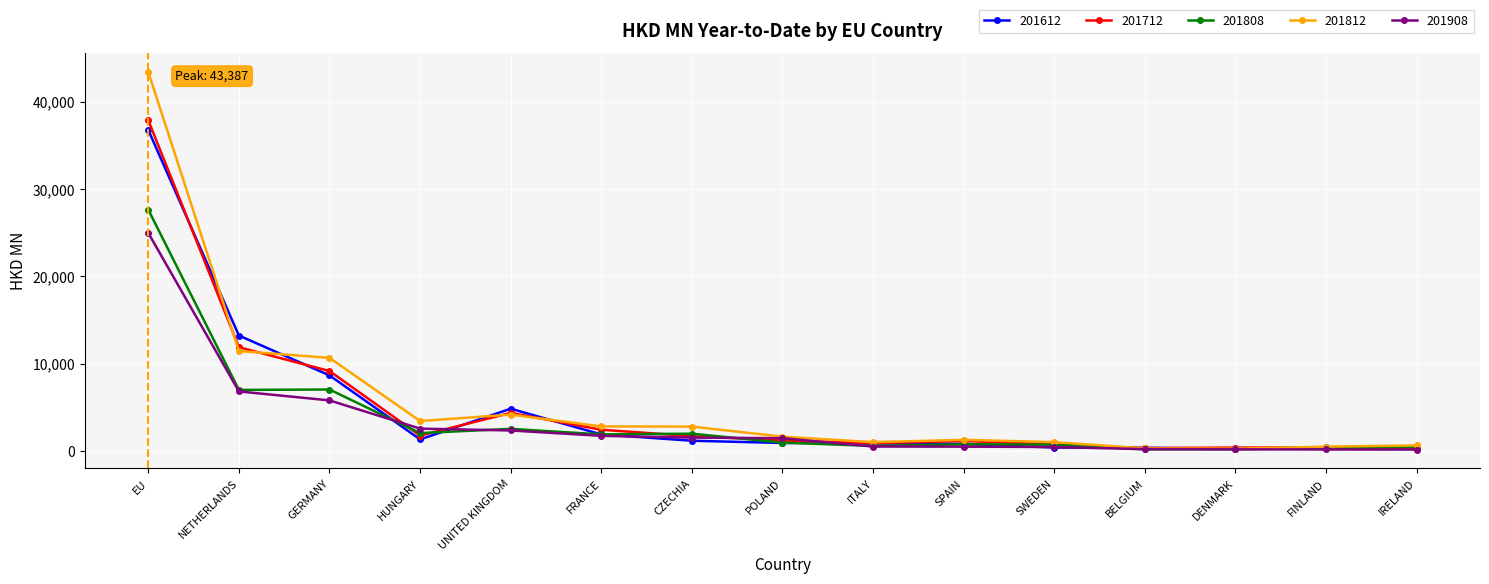

What is the maximum value for 201612?

36743.2